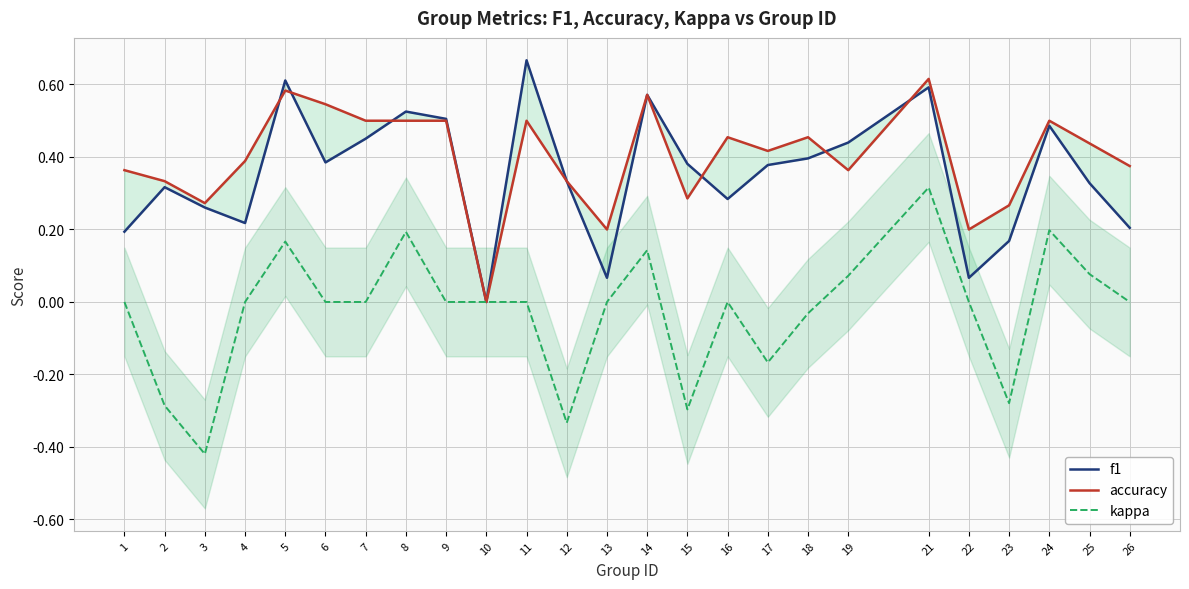

At which category does accuracy reach its first local valley?

3